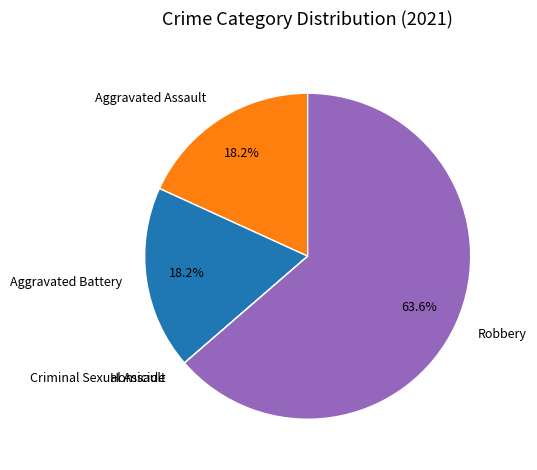

Combined, do Robbery and Aggravated Battery account for over 50%?

Yes